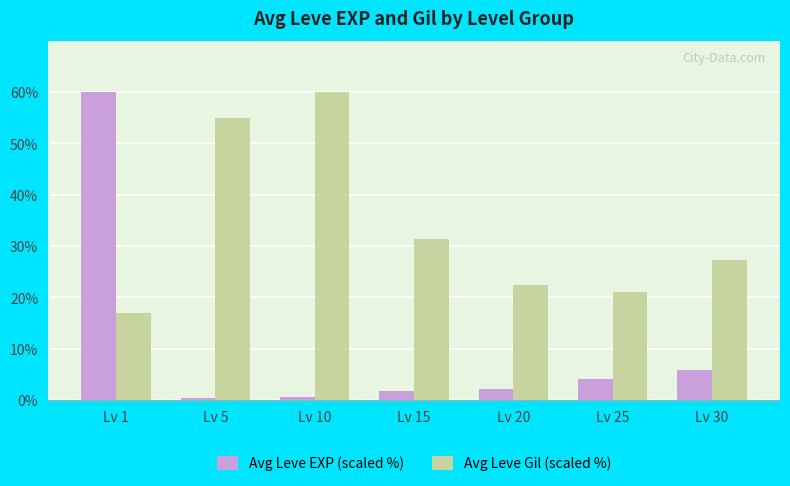

What is the highest value of the Avg Leve EXP (scaled %) series?

60.0